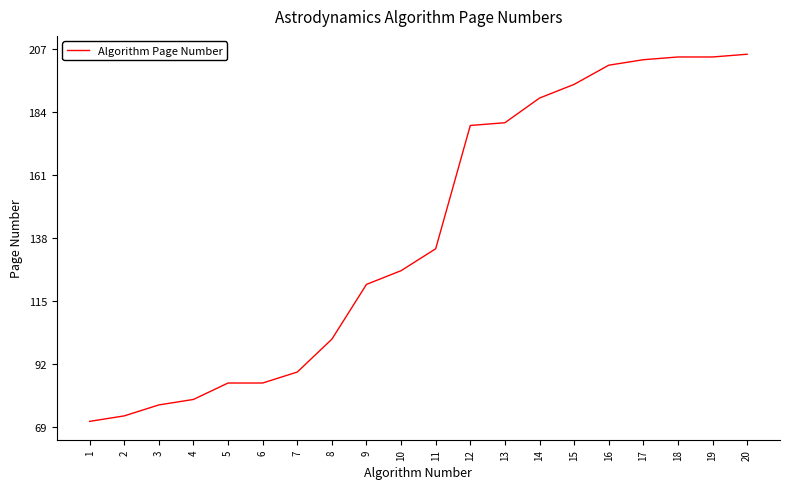

What is the sum of the values at 10 and 3?

203